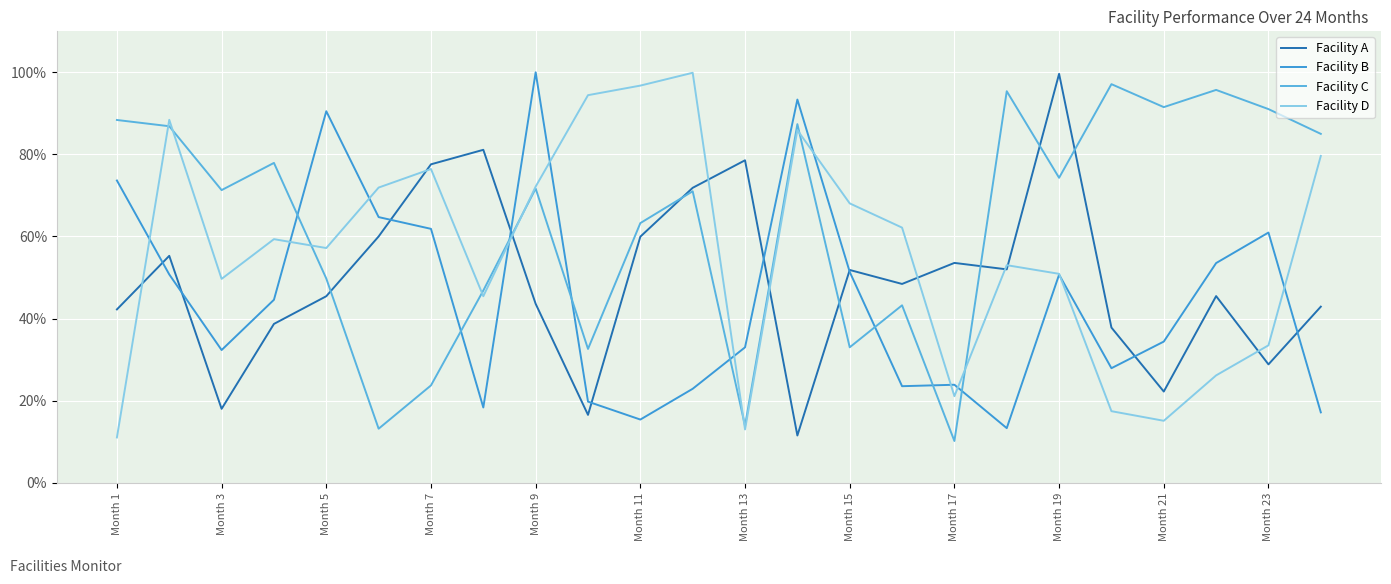

How many lines are shown in the chart?

4